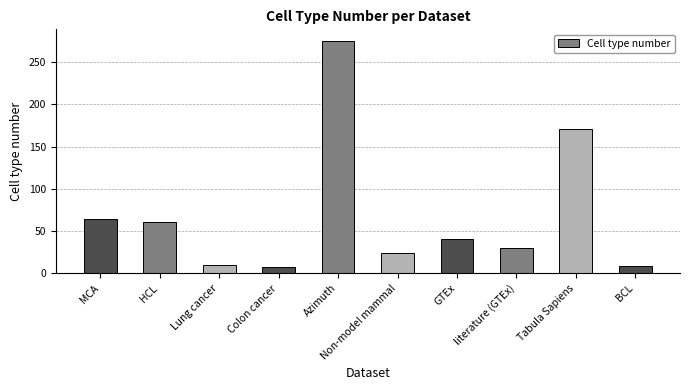

What position from the right is Colon cancer?

7